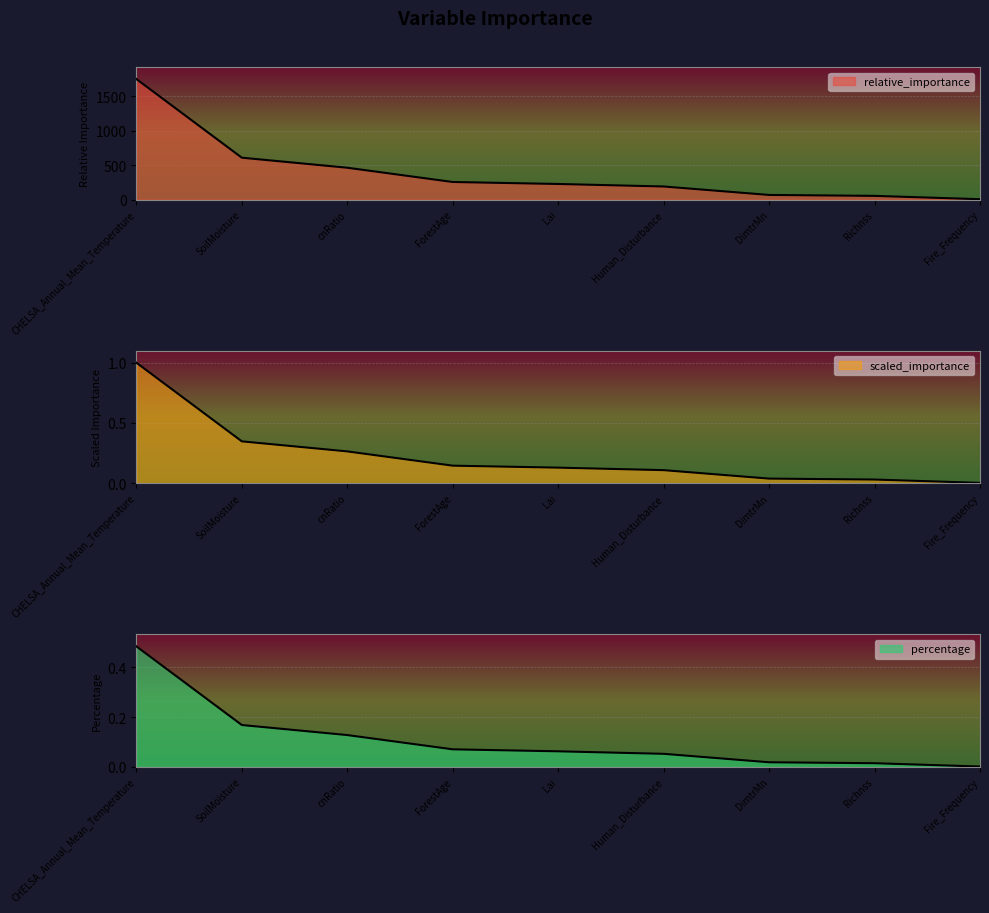

True or false: percentage has a value of 0.1 at cnRatio.

True